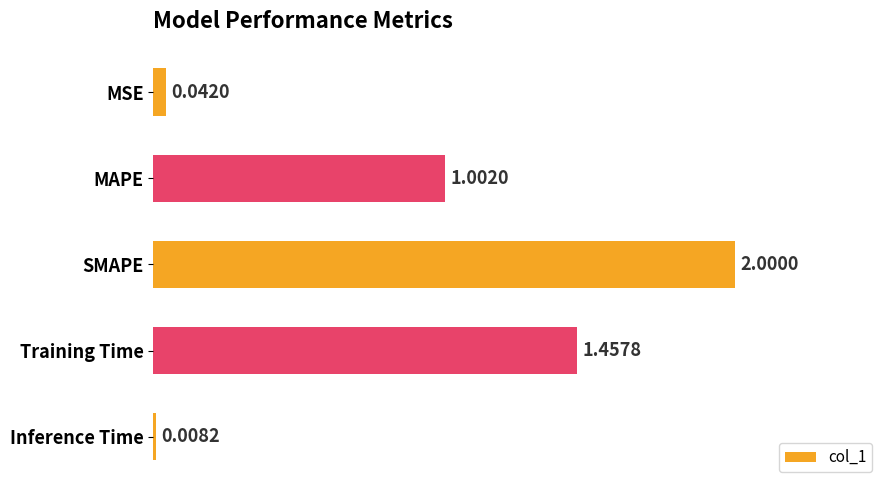

List the labels in order of value, largest first.

SMAPE, Training Time, MAPE, MSE, Inference Time